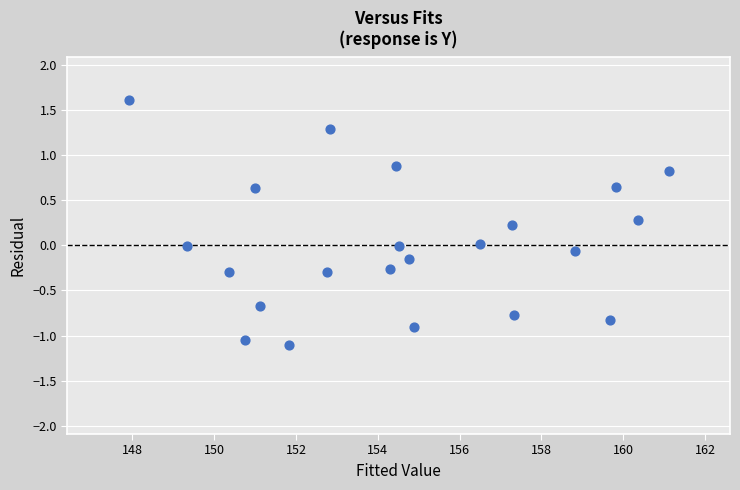

What is the range of Y values (max minus min)?

2.7